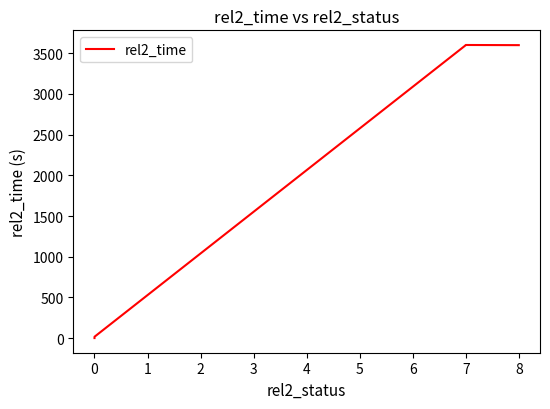

Which has a higher value, 7 or 7?

7